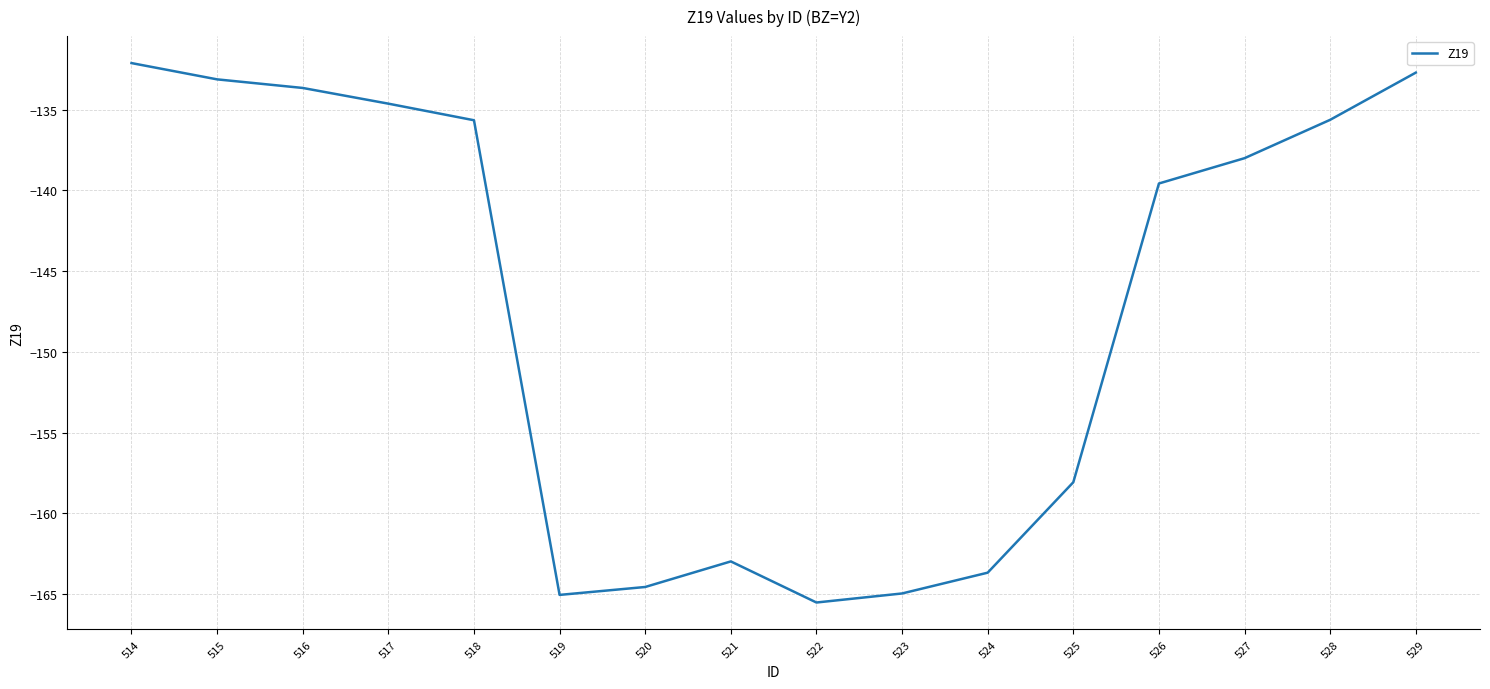

Between 523 and 526, which is larger?

526